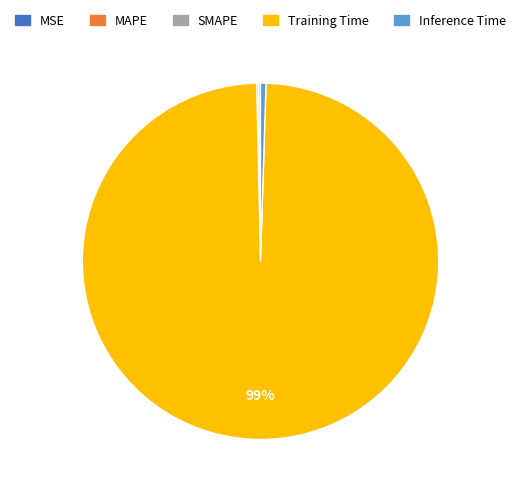

Is there a majority slice in this chart?

Yes